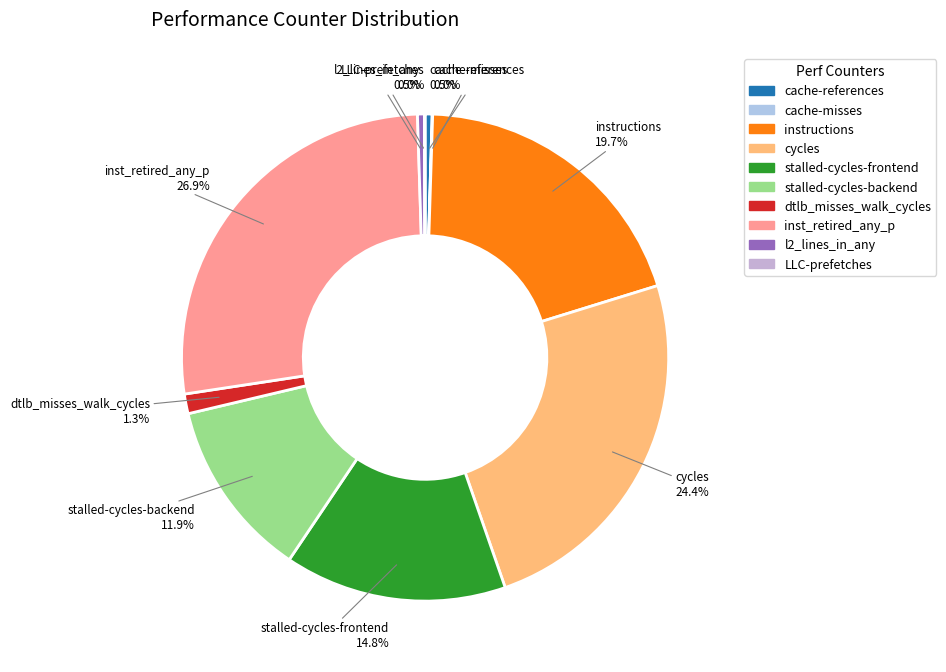

Between l2_lines_in_any and cycles, which is larger?

cycles